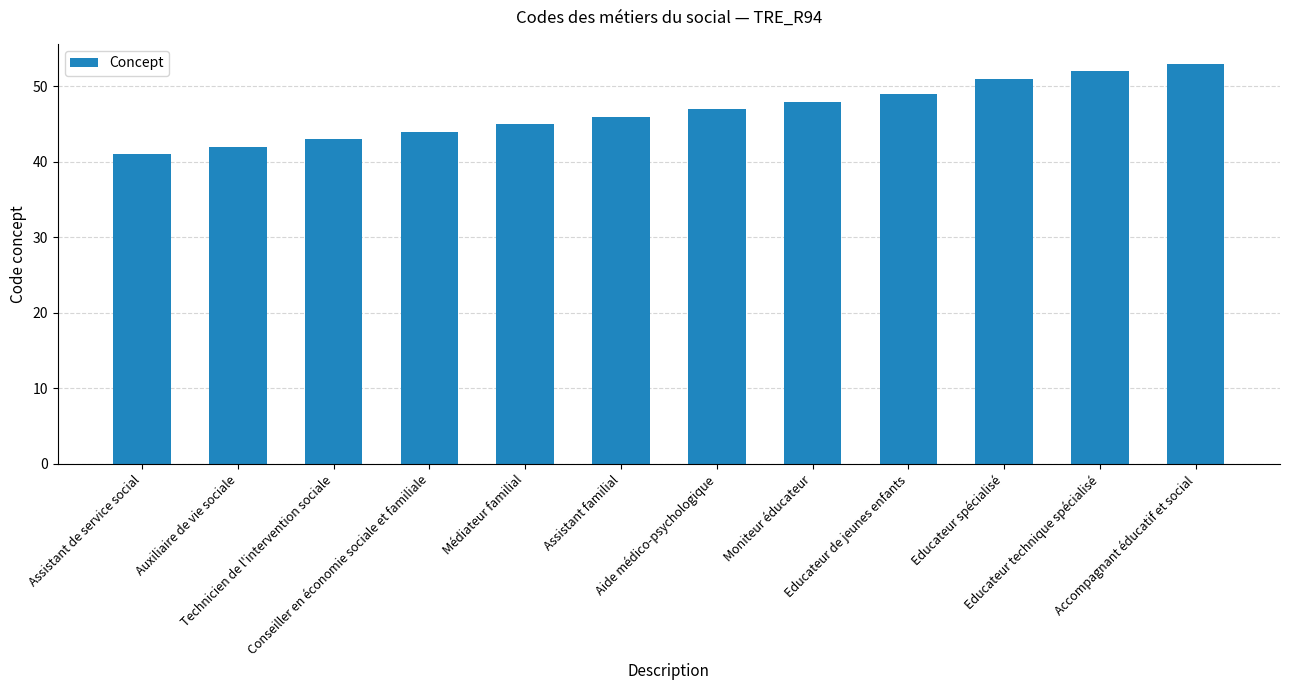

Reading left to right, list all the values displayed in this chart.

Assistant de service social=41	Auxiliaire de vie sociale=42	Technicien de l'intervention sociale=43	Conseiller en économie sociale et familiale=44	Médiateur familial=45	Assistant familial=46	Aide médico-psychologique=47	Moniteur éducateur=48	Educateur de jeunes enfants=49	Educateur spécialisé=51	Educateur technique spécialisé=52	Accompagnant éducatif et social=53